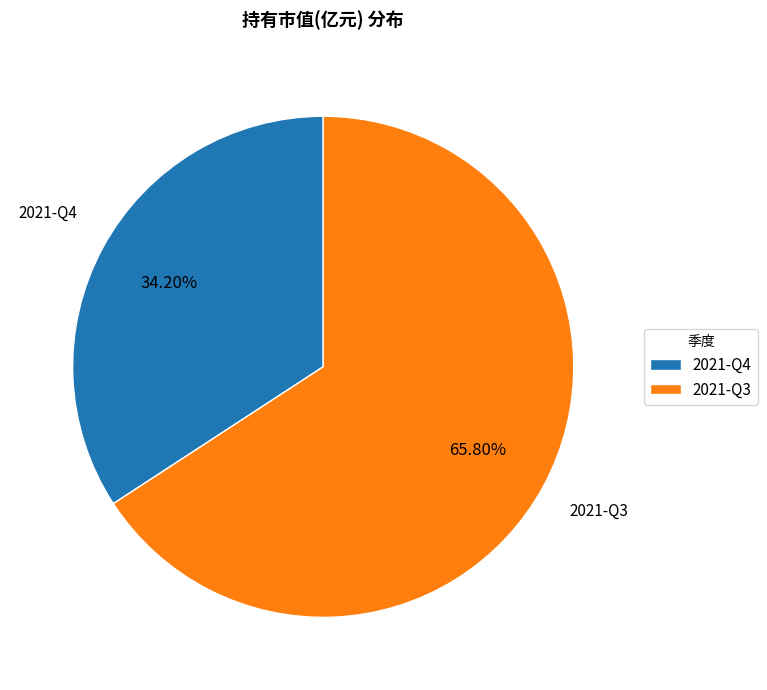

How many segments does this pie chart have?

2